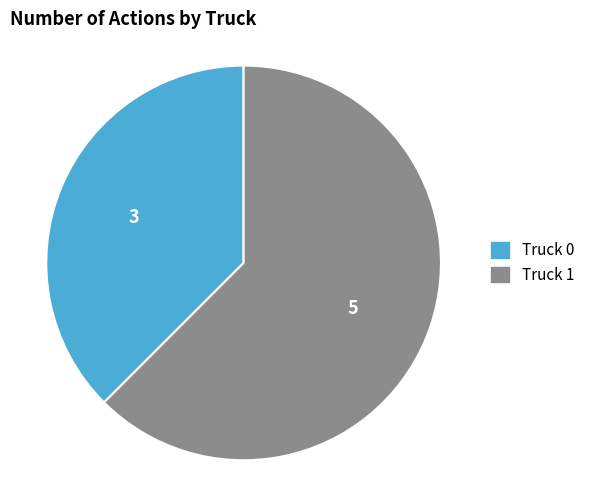

Between Truck 0 and Truck 1, which is larger?

Truck 1